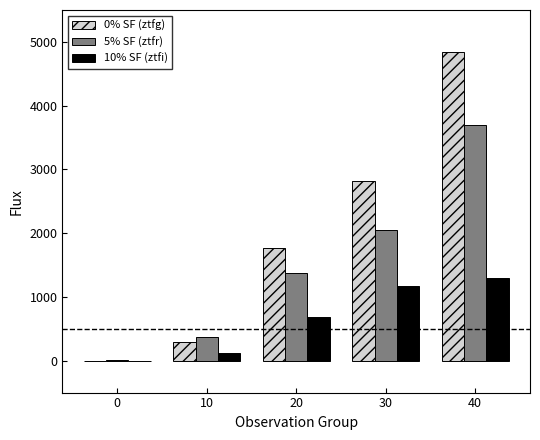

Are the bars grouped side by side (vs. stacked)?

Yes